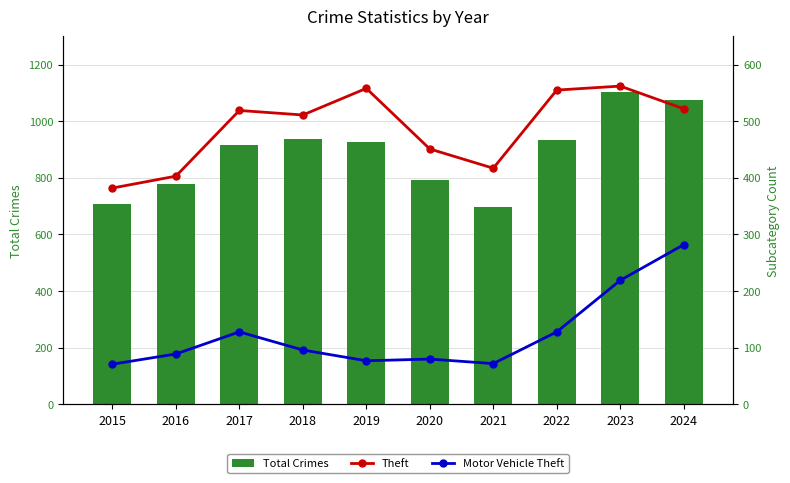

What is the total value across all series at 2018?

1543